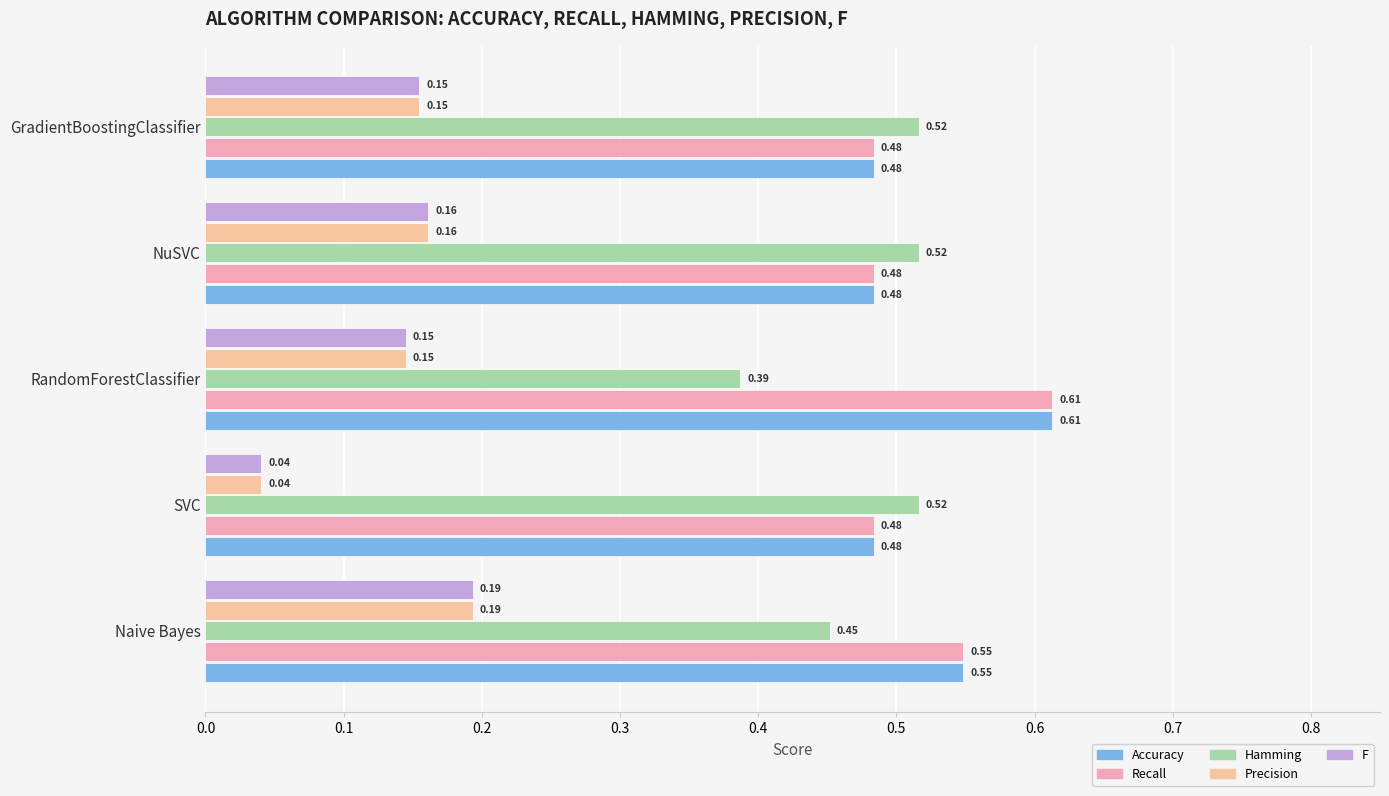

Reading left to right, what are all the values shown in this chart?

Accuracy: 0.0=0.5	0.1=0.5	0.2=0.6	0.3=0.5	0.4=0.5
Recall: 0.0=0.5	0.1=0.5	0.2=0.6	0.3=0.5	0.4=0.5
Hamming: 0.0=0.5	0.1=0.5	0.2=0.4	0.3=0.5	0.4=0.5
Precision: 0.0=0.2	0.1=0.0	0.2=0.1	0.3=0.2	0.4=0.2
F: 0.0=0.2	0.1=0.0	0.2=0.1	0.3=0.2	0.4=0.2